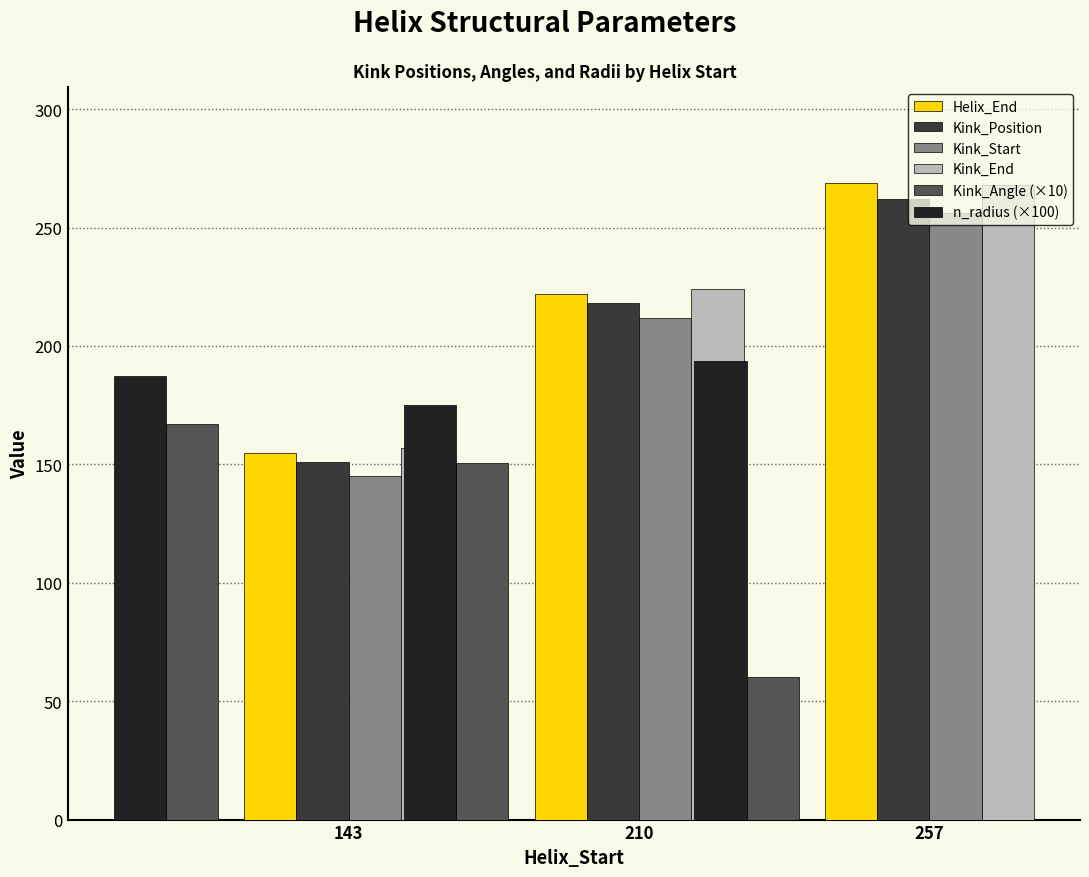

Is the value of Kink_Angle (×10) at 210 greater than the value of Kink_Start at 257?

No